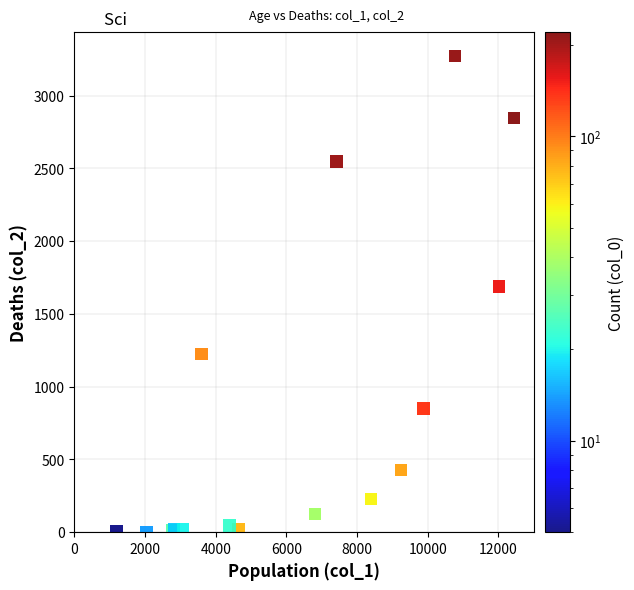

What Y value in the scatter plot is closest to 1638?

1690